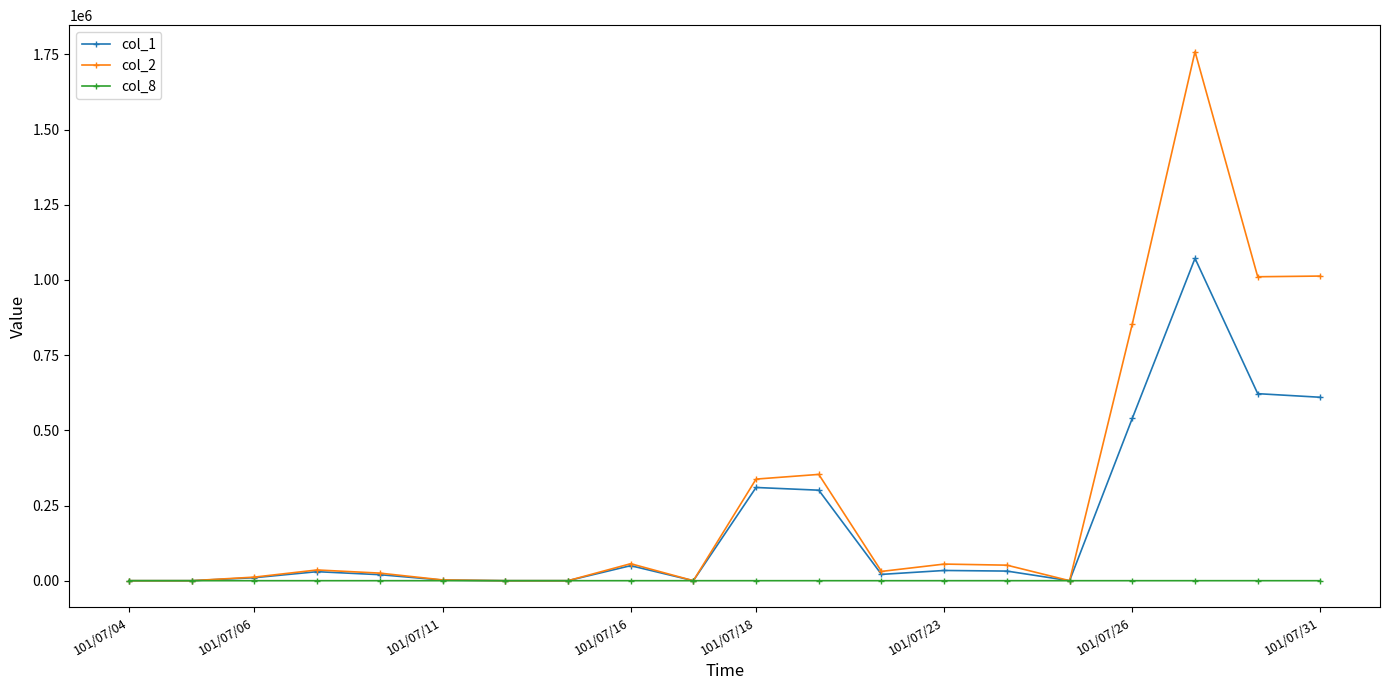

What is the maximum value for col_2?

1759490